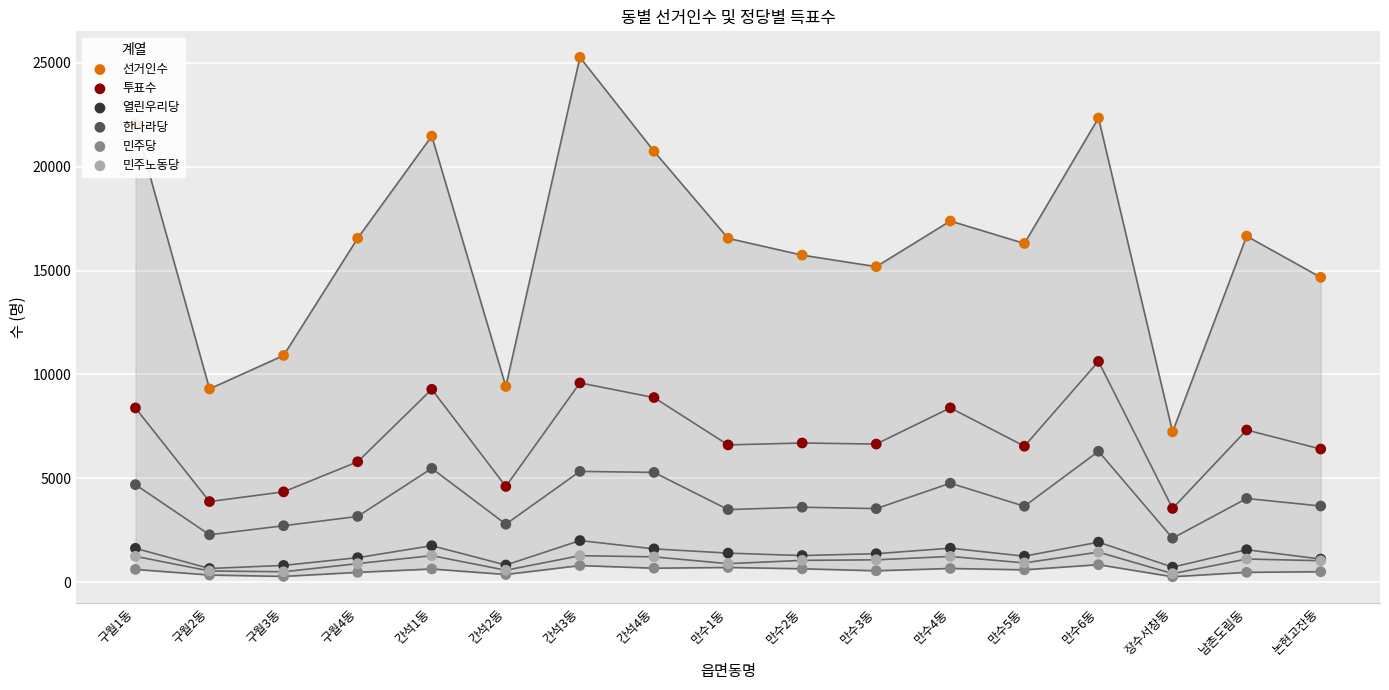

At how many categories does at least one series exceed 16147?

10